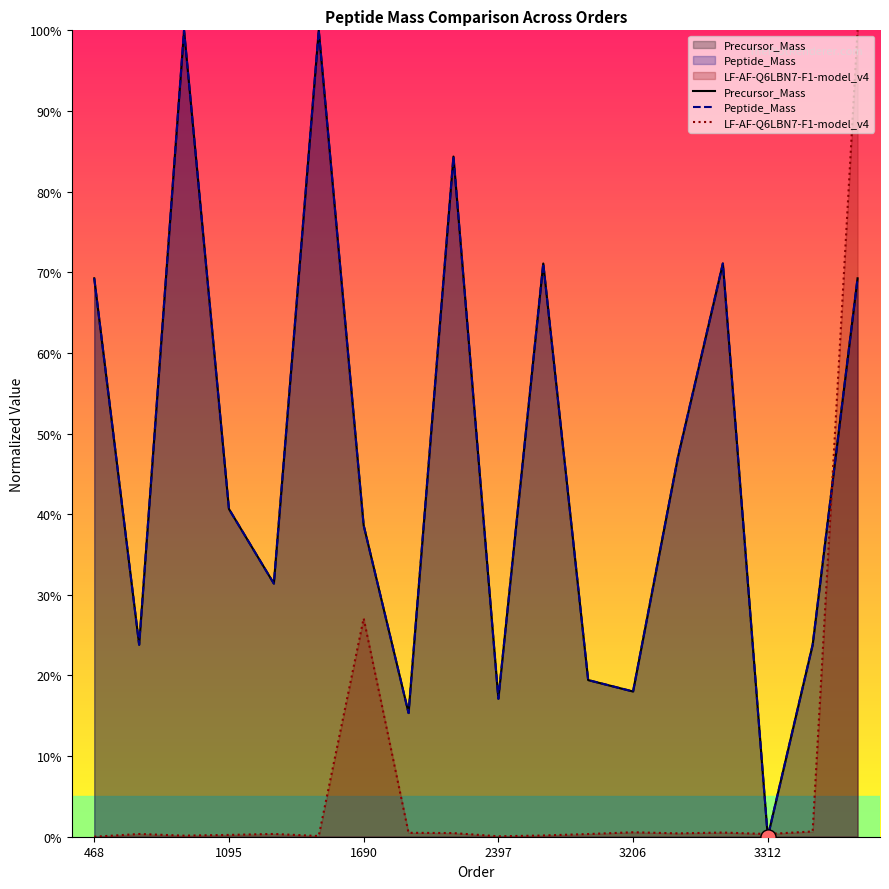

What are all the series names shown in the legend?

Precursor_Mass, Peptide_Mass, LF-AF-Q6LBN7-F1-model_v4